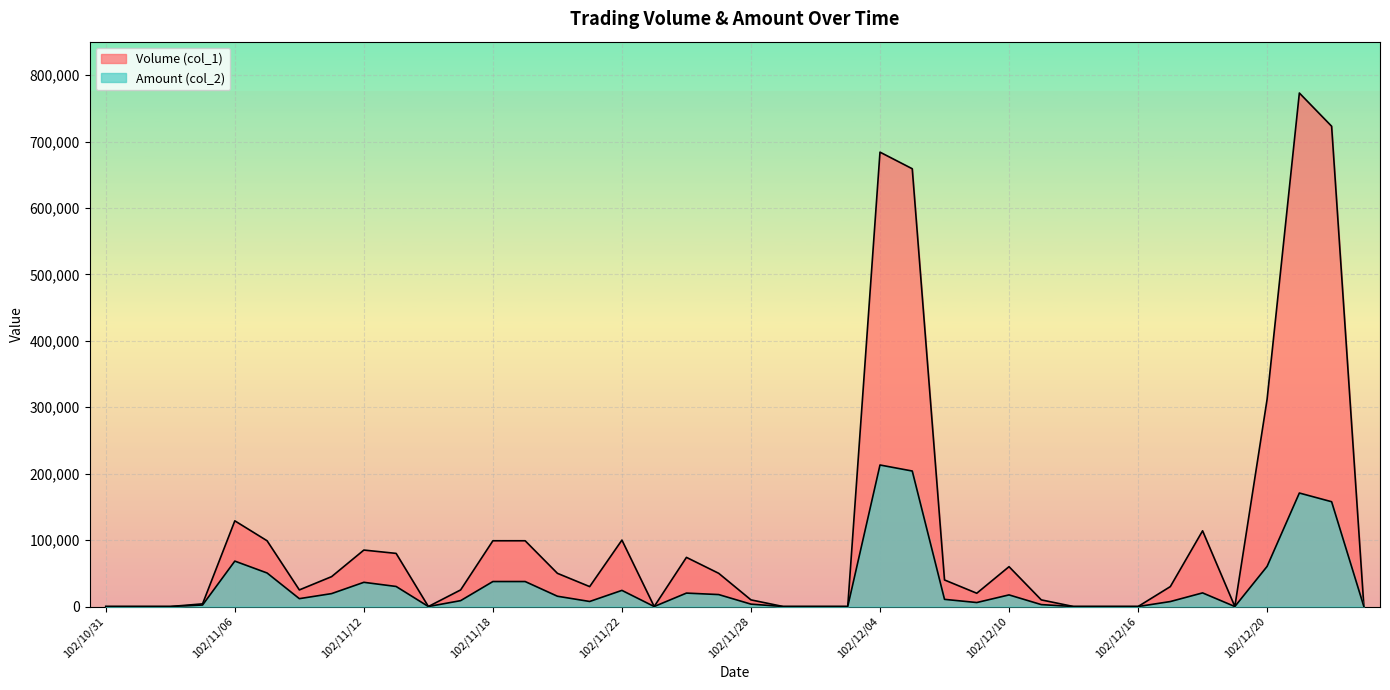

At which category does the chart reach its minimum across all series?

102/10/31